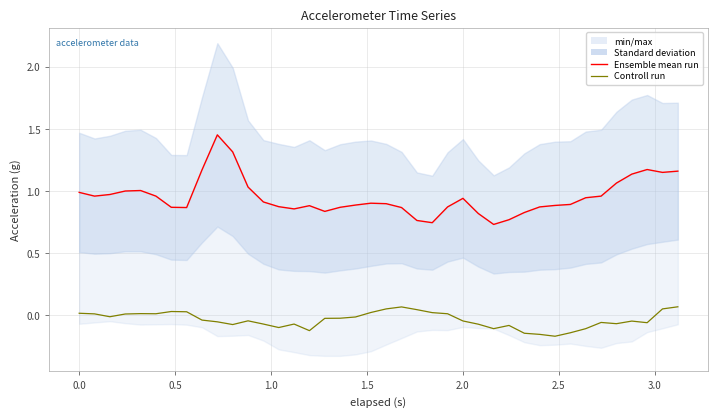

At how many categories does at least one series exceed 0?

40